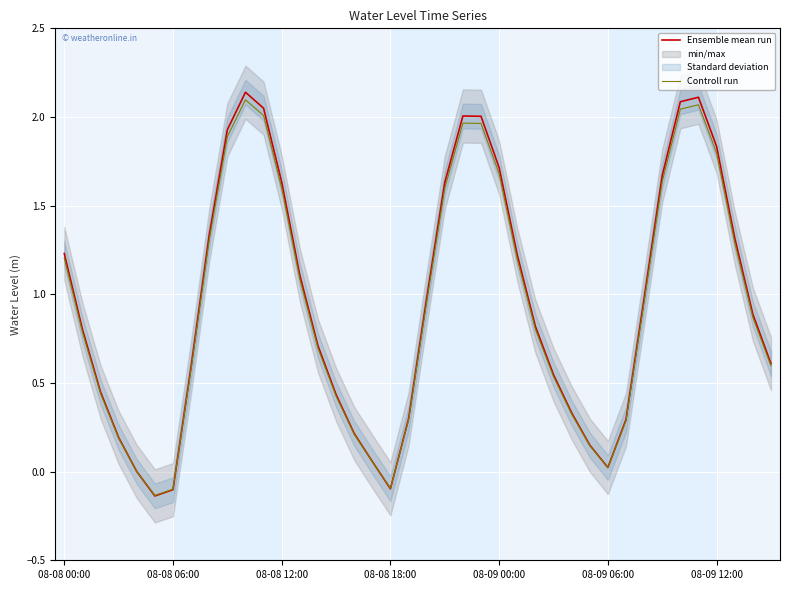

Reading right to left, transcribe all the data shown in this chart.

Ensemble mean run: 0.6	0.9	1.3	1.8	2.1	2.1	1.7	1.0	0.3	0.0	0.1	0.3	0.5	0.8	1.2	1.7	2.0	2.0	1.6	1.0	0.3	-0.1	0.1	0.2	0.4	0.7	1.1	1.6	2.0	2.1	1.9	1.3	0.6	-0.1	-0.1	0.0	0.2	0.5	0.8	1.2
Controll run: 0.6	0.9	1.3	1.8	2.1	2.0	1.6	1.0	0.3	0.0	0.1	0.3	0.5	0.8	1.2	1.7	2.0	2.0	1.6	1.0	0.3	-0.1	0.1	0.2	0.4	0.7	1.1	1.6	2.0	2.1	1.9	1.3	0.6	-0.1	-0.1	0.0	0.2	0.4	0.8	1.2